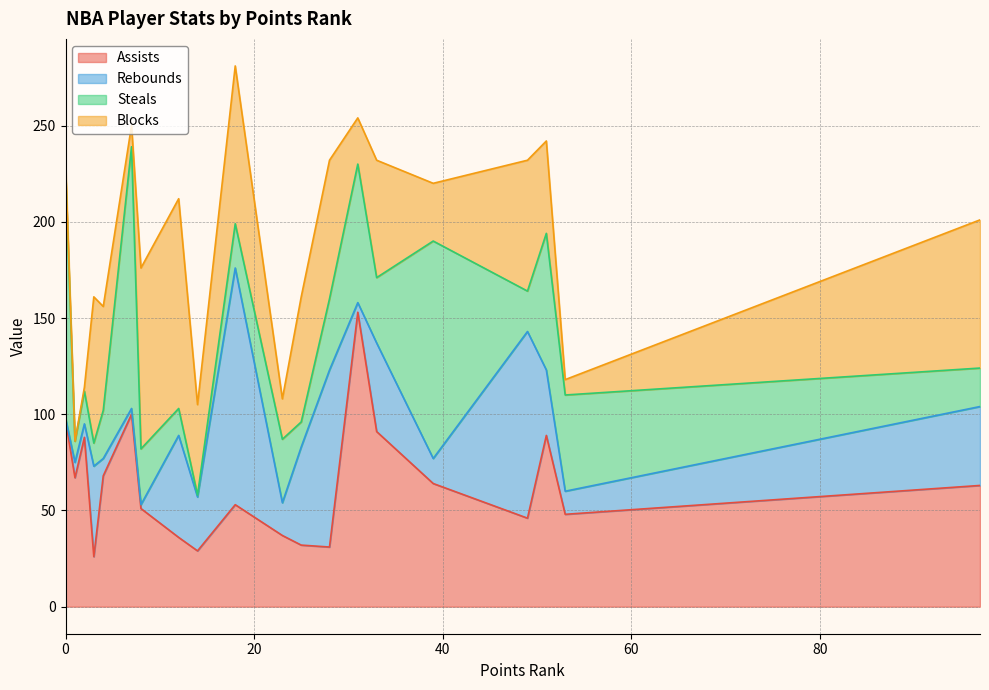

What is the difference between the Rebounds values at 12 and 3?

6